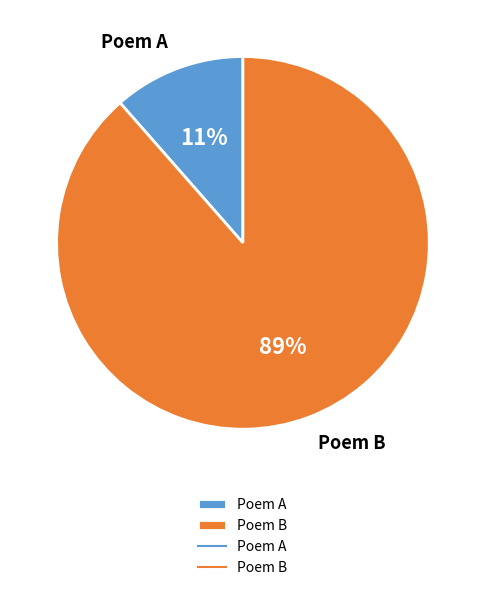

Does any single category account for the majority?

Yes